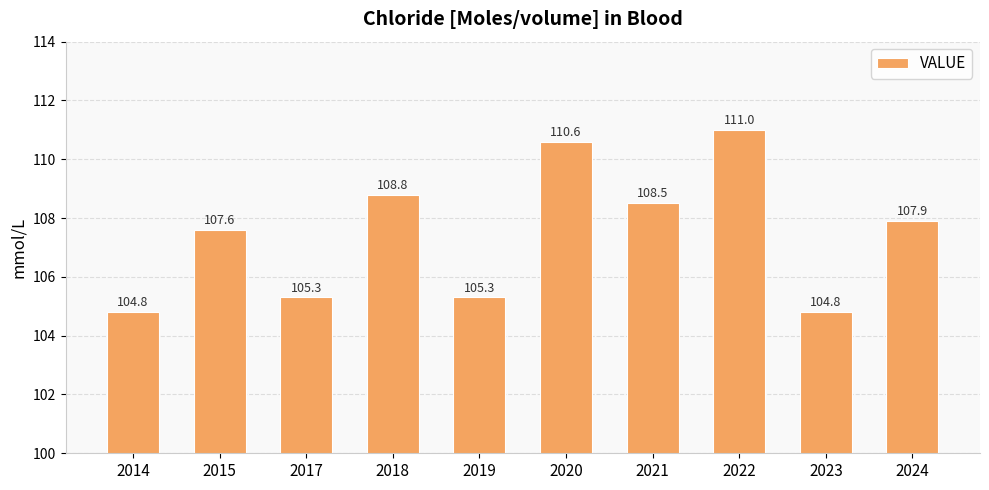

What is the change in value from 2018 to 2021?

-0.3